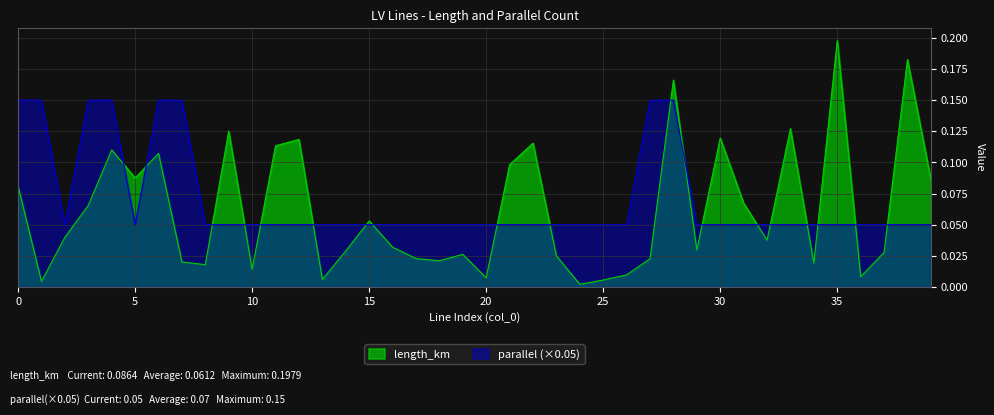

Which has a higher value, 23 or 33?

33